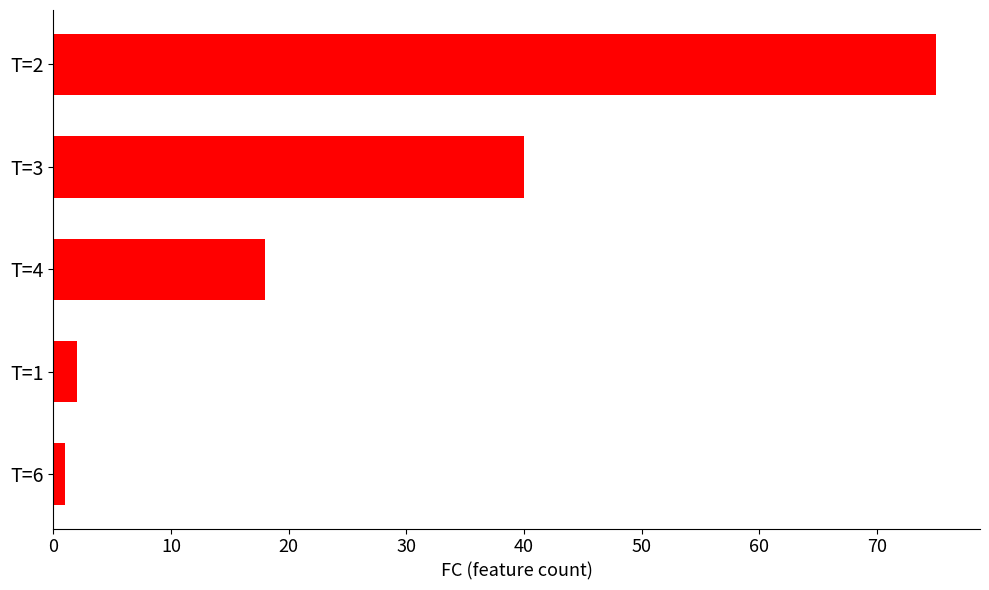

Count the number of categories in the chart.

5